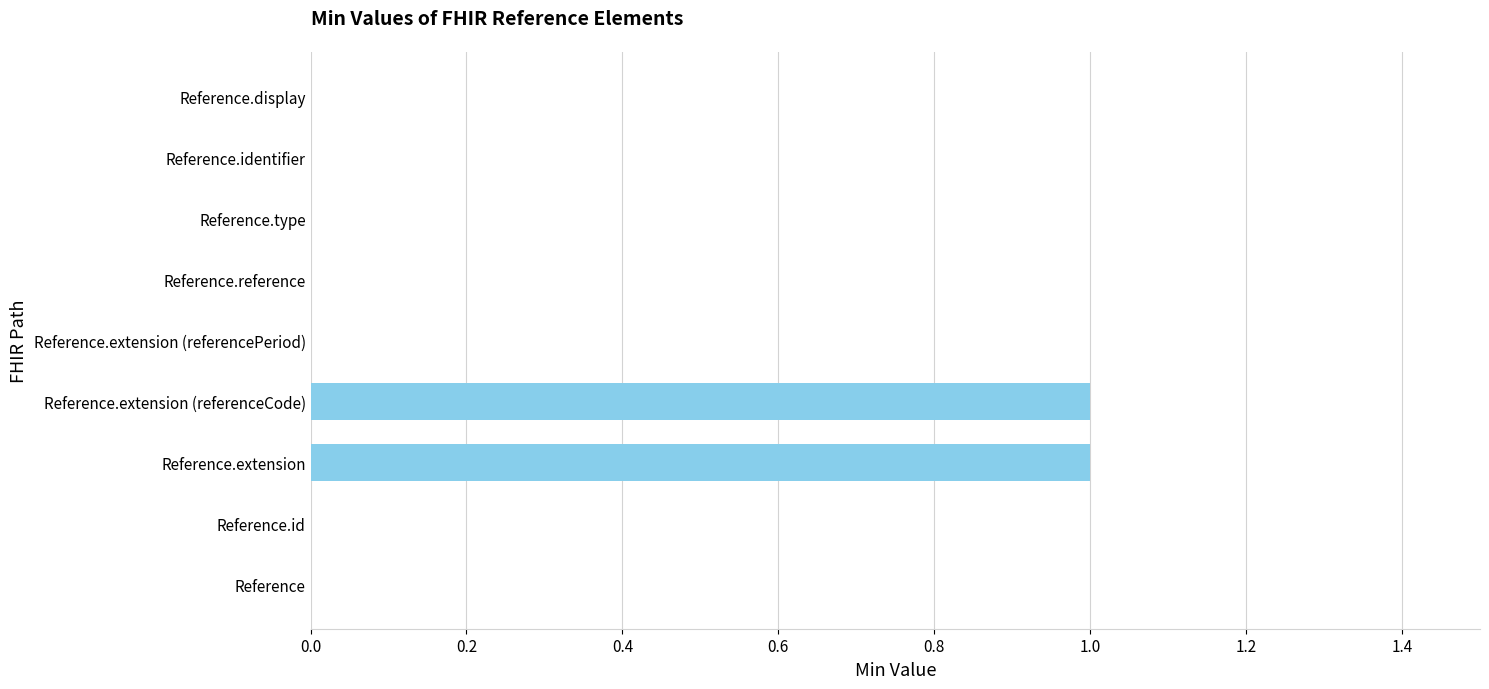

True or false: the data shows 0 at Reference.extension (referencePeriod).

True